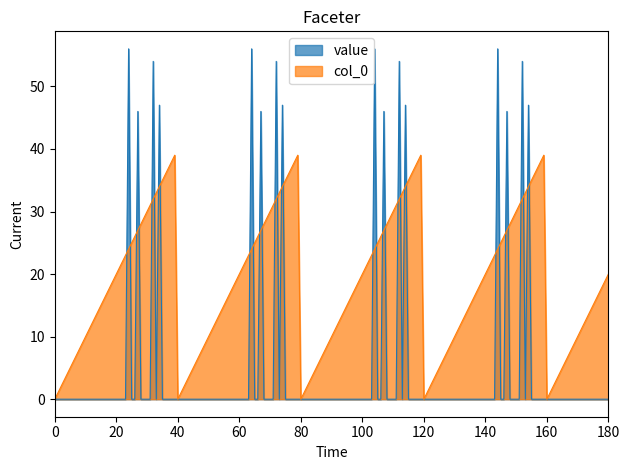

What is the sum of all value values?

812